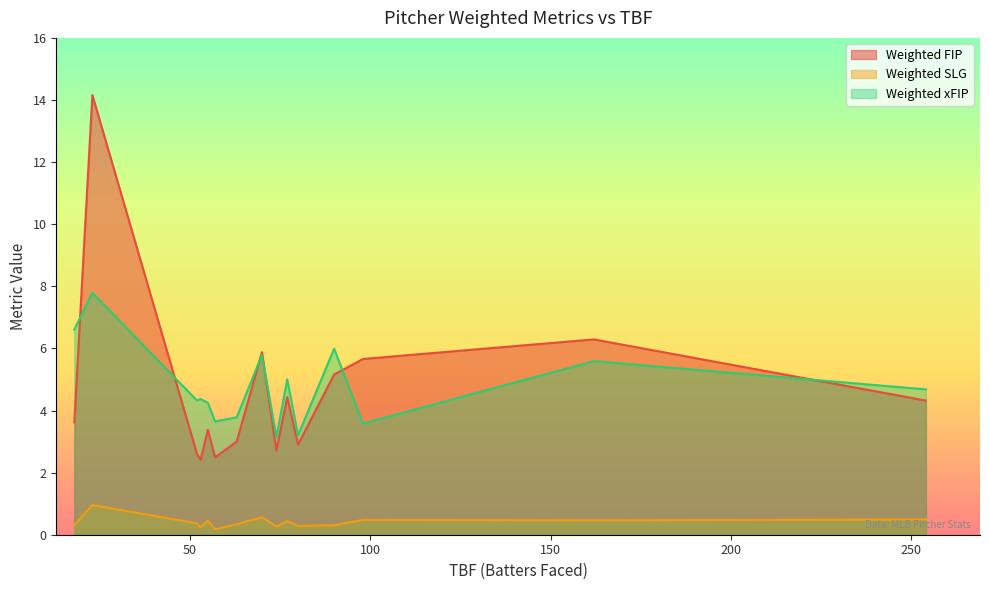

What is the lowest value of the Weighted FIP series?

2.4